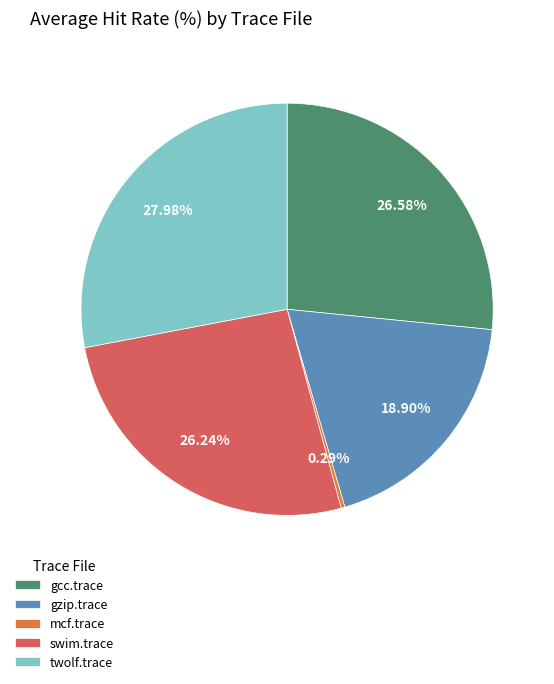

How many segments does this pie chart have?

5